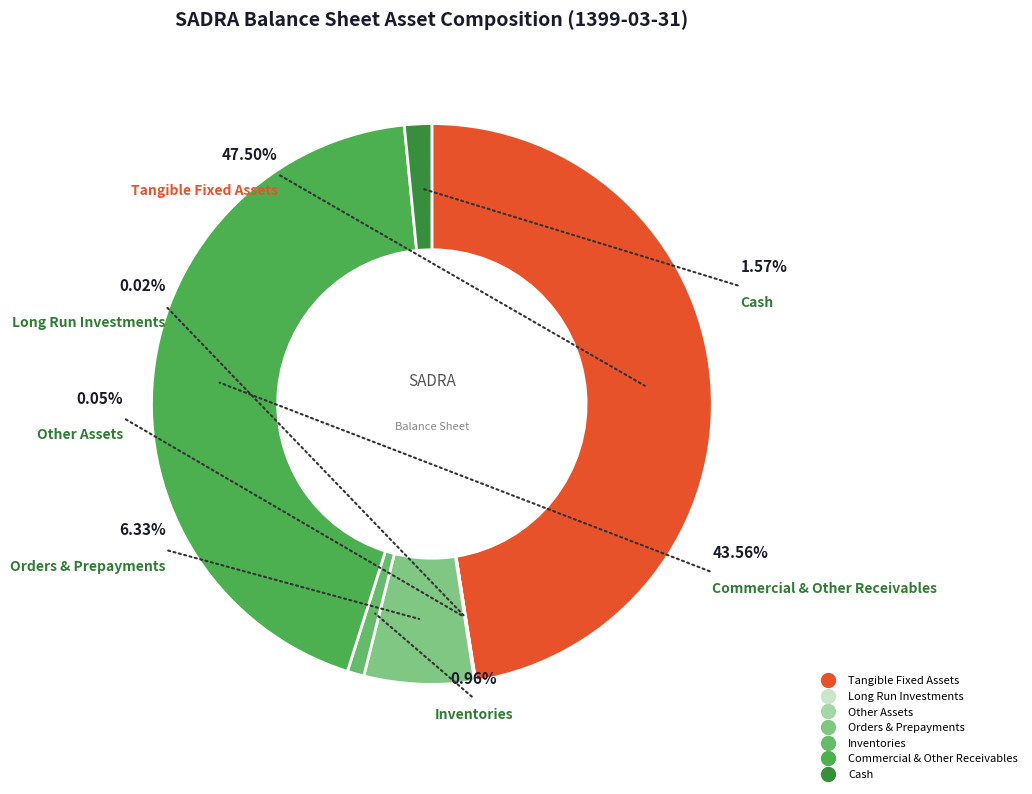

What portion of the pie excludes long_run_investments?

100.0%